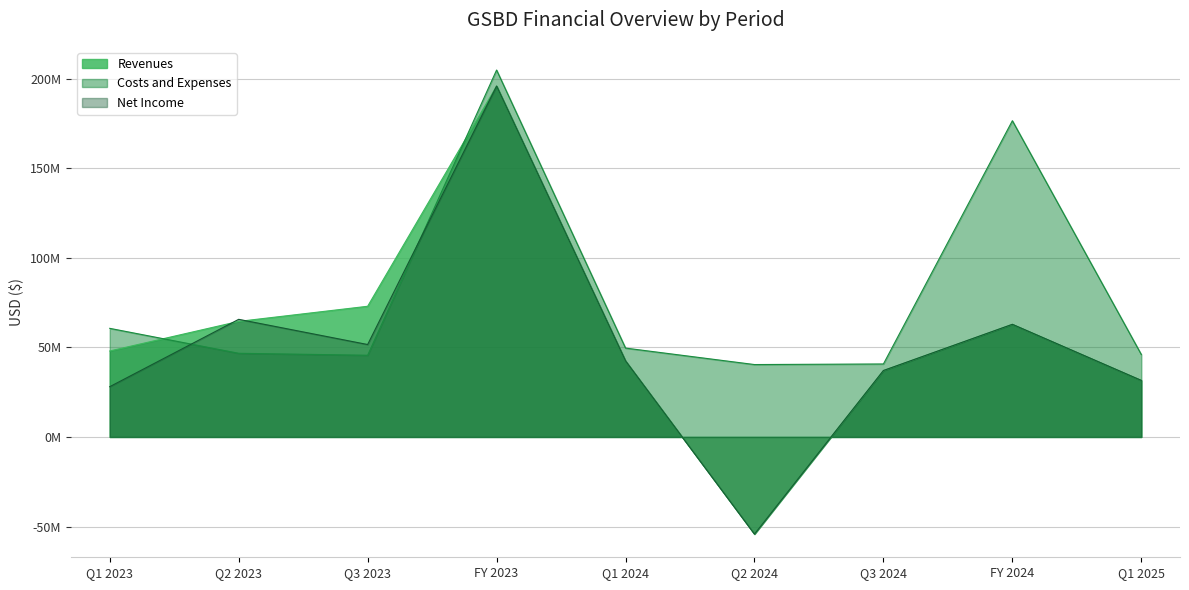

At how many categories does at least one series exceed 201?

1